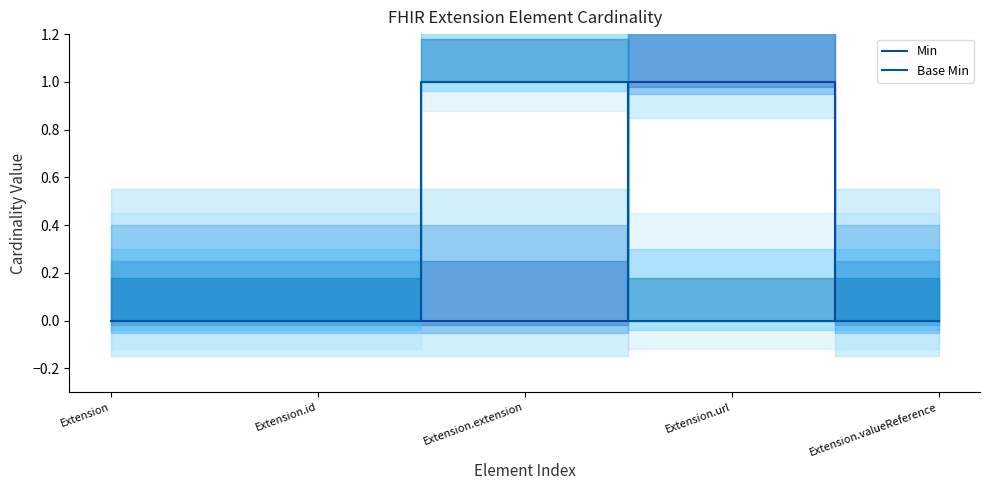

At how many categories does at least one series exceed 0?

2